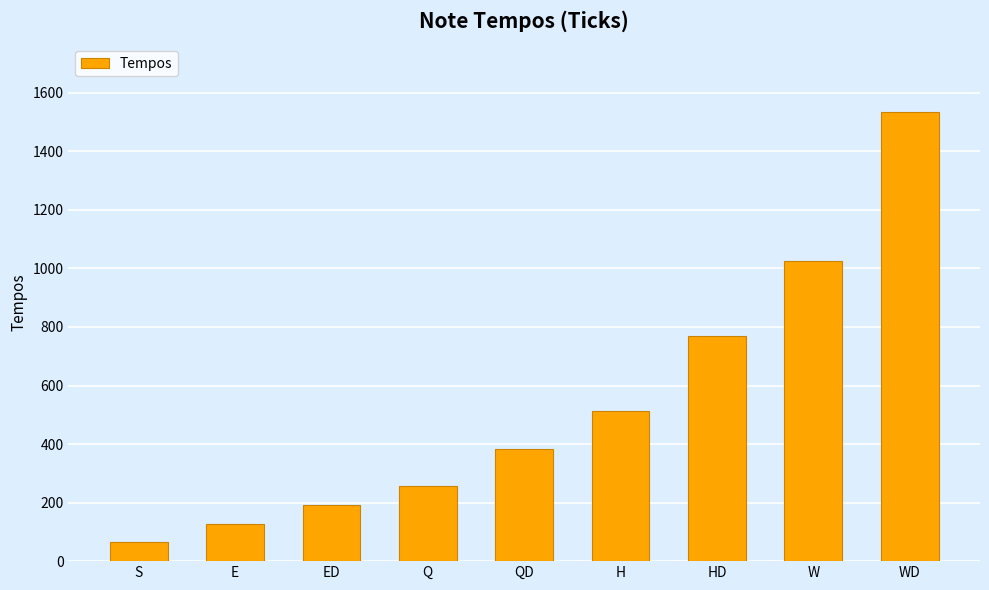

What is the label of the 9th bar from the right?

S